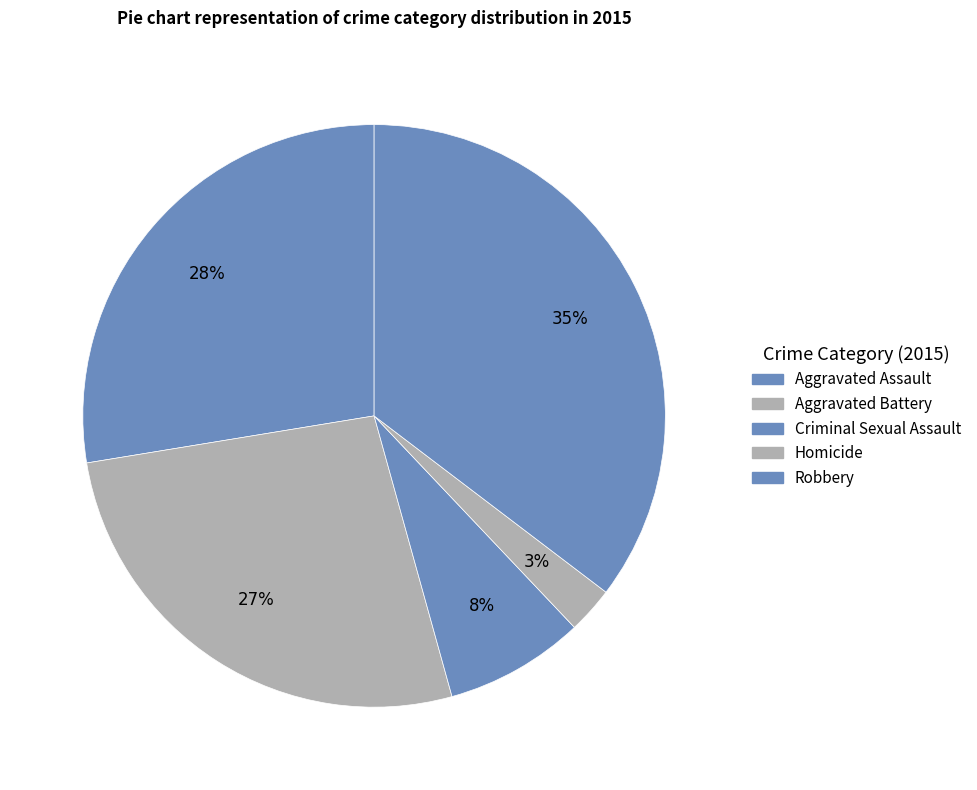

Which slice is the largest?

Robbery